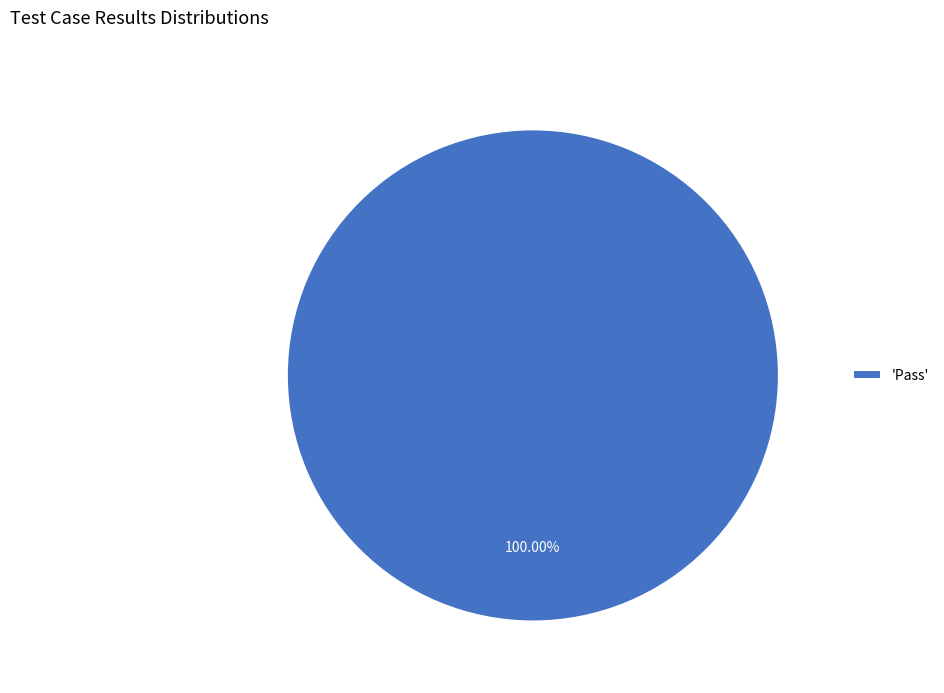

Which category accounts for the majority?

'Pass'